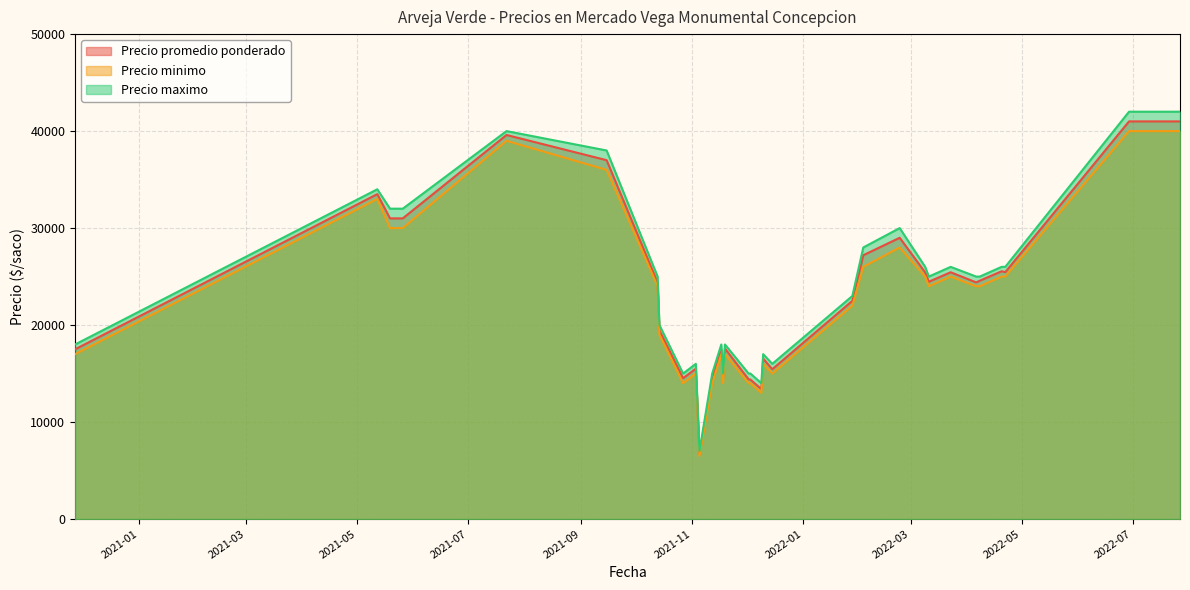

What is the difference between the Precio minimo values at 2021-12-09 and 2021-05-19?

17000